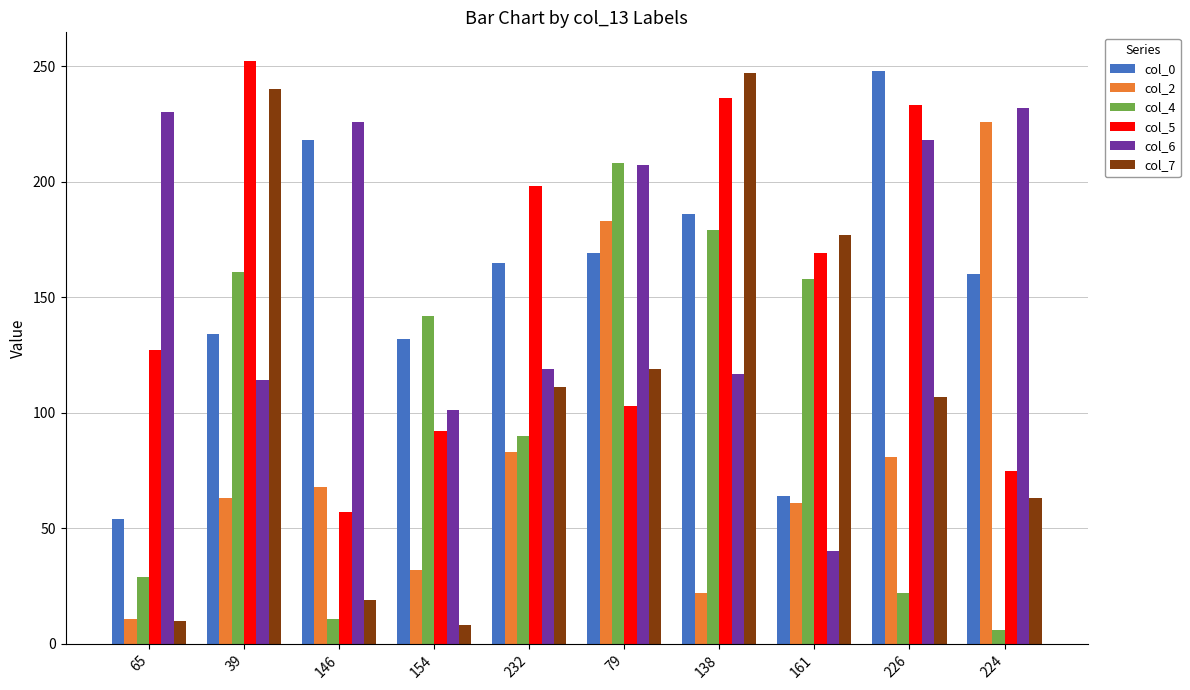

What is the difference between the col_5 values at 79 and 154?

11